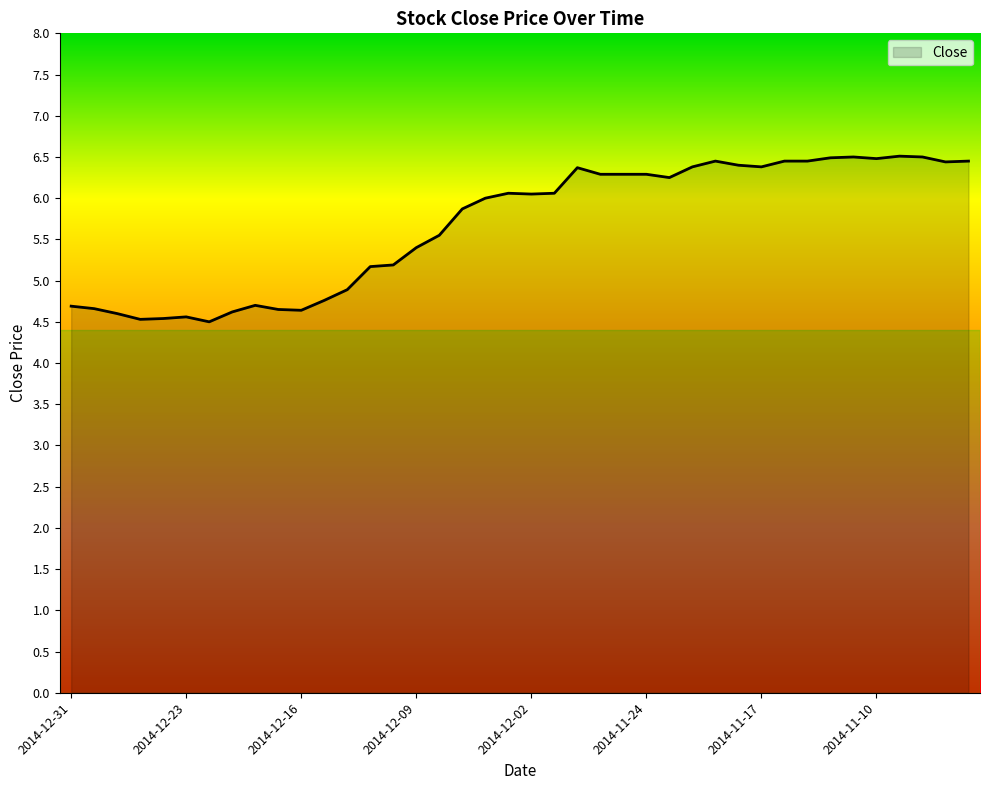

What is the maximum value shown in the chart?

6.5